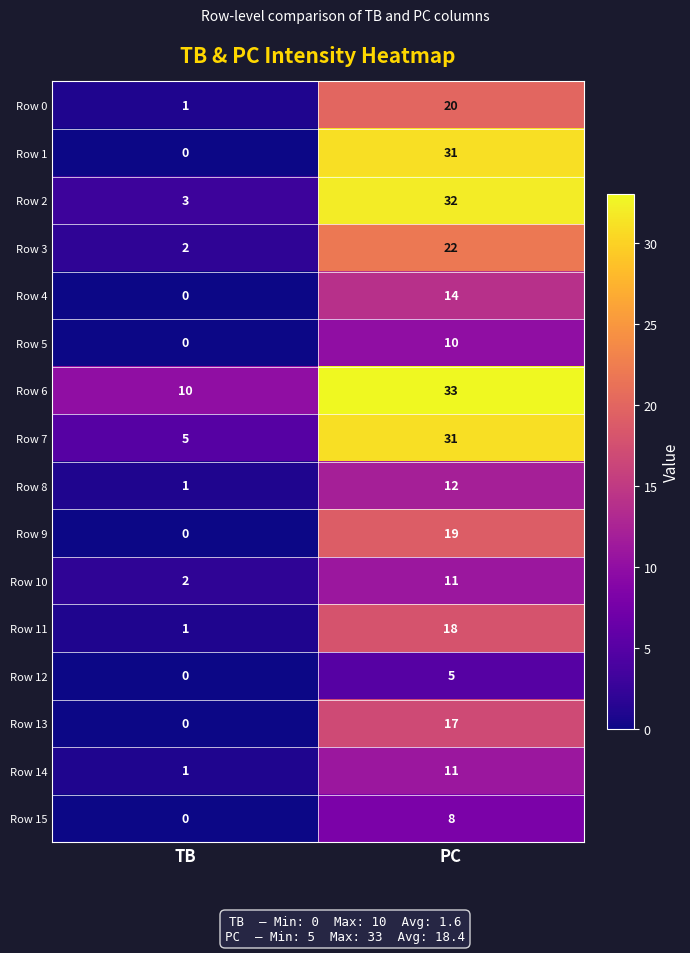

Read the Row 6 value at PC.

33